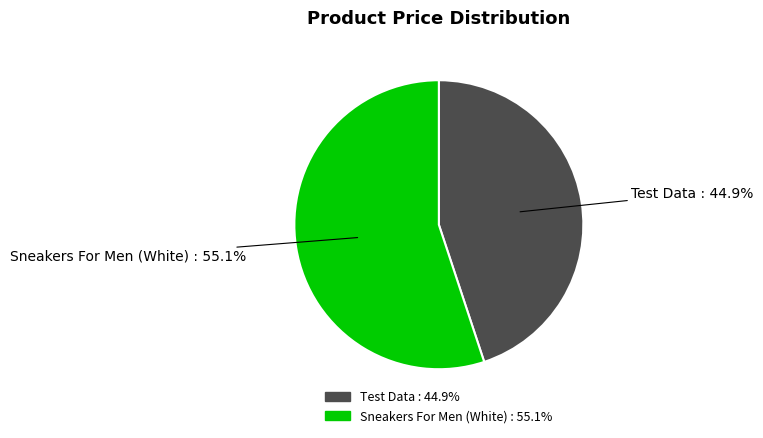

Between Sneakers For Men (White) and Test Data, which is larger?

Sneakers For Men (White)